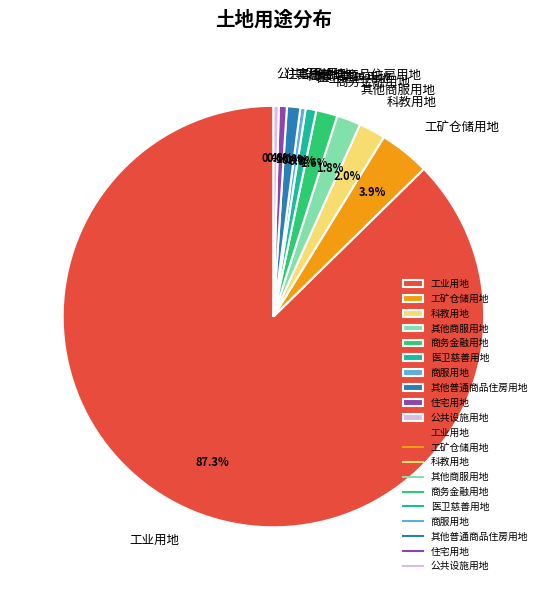

Does any single category account for the majority?

Yes